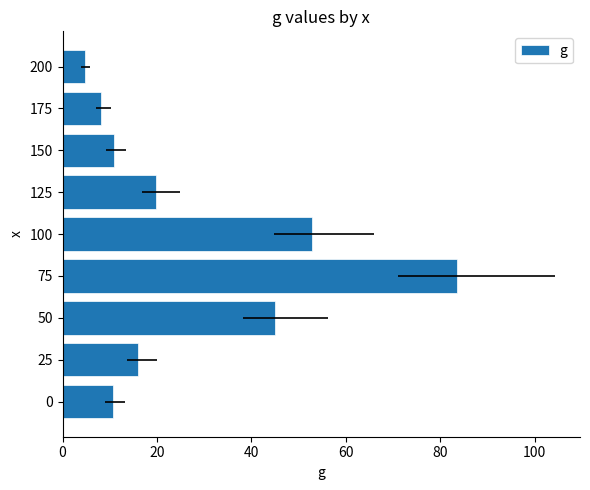

How many distinct data groups are displayed?

1